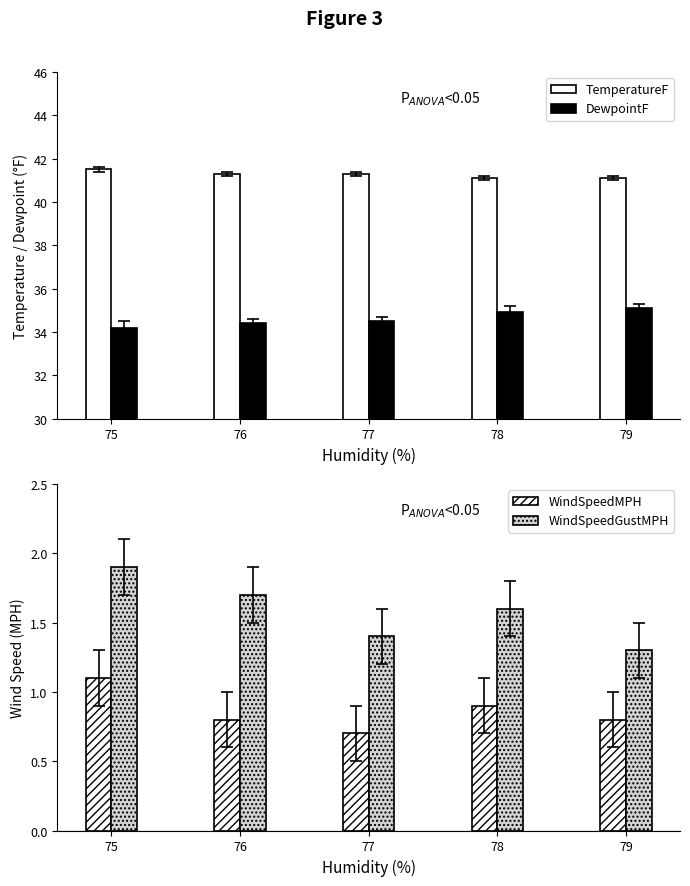

Reading left to right, extract all data points from this chart.

TemperatureF: 41.5	41.3	41.3	41.1	41.1
DewpointF: 34.2	34.4	34.5	34.9	35.1
WindSpeedMPH: 1.1	0.8	0.7	0.9	0.8
WindSpeedGustMPH: 1.9	1.7	1.4	1.6	1.3